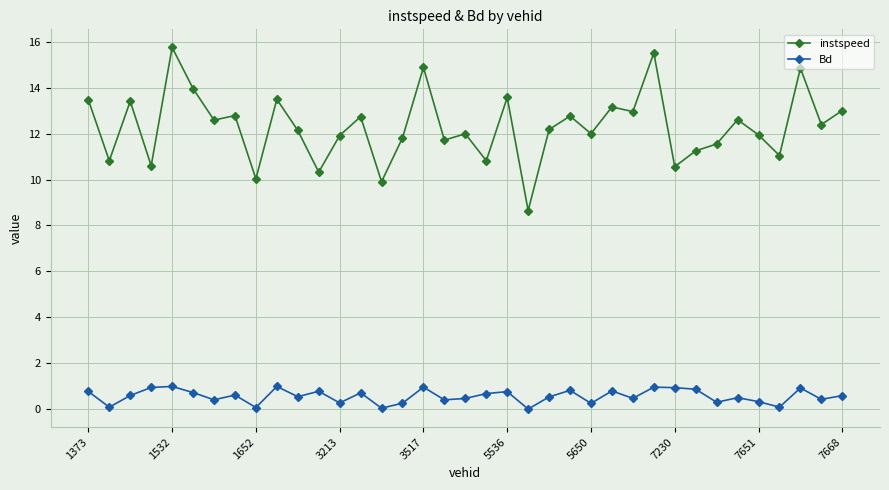

What is the value of the instspeed point at the 33rd from the left?

11.9